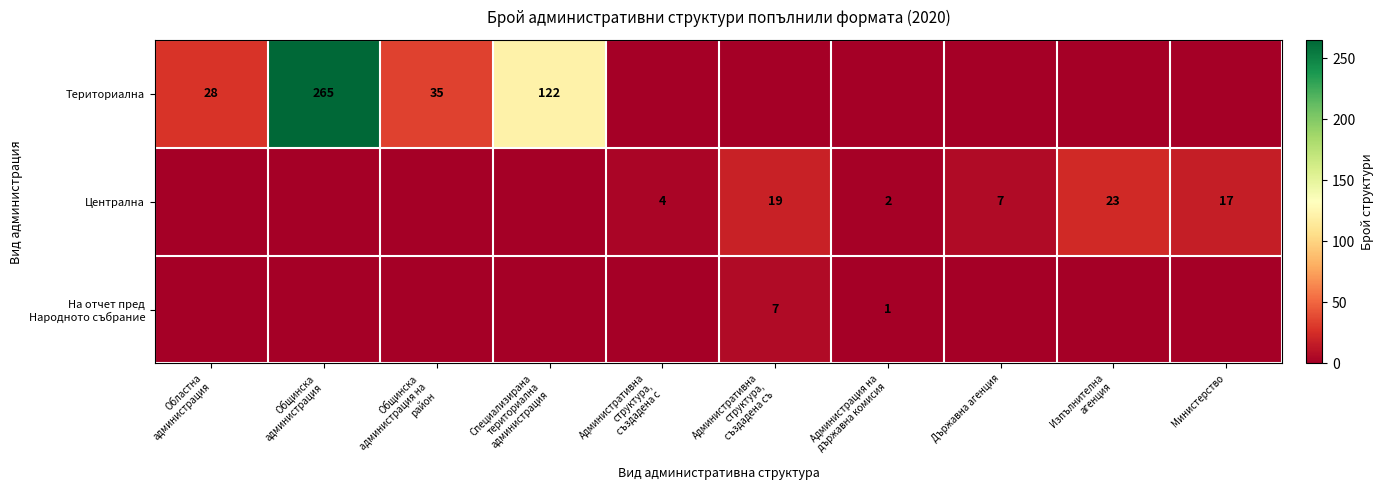

The value of Централна at Държавна агенция is 7. True or false?

True